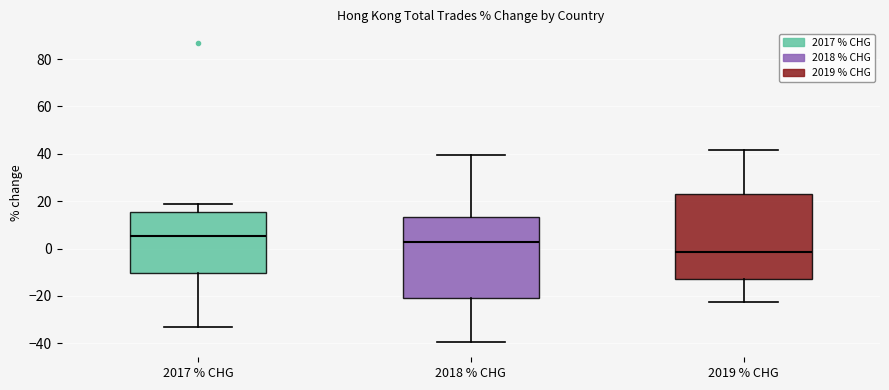

Reading left to right, read every box against the y-axis: the position of its median line, the range the box covers, and the ends of its whiskers. The values are not printed on the chart, so give them approximately, as read against the axis.

2017 % CHG: median 6, box -10 to 16, whiskers -34 to 18
2018 % CHG: median 2, box -20 to 14, whiskers -40 to 40
2019 % CHG: median -2, box -12 to 22, whiskers -22 to 42